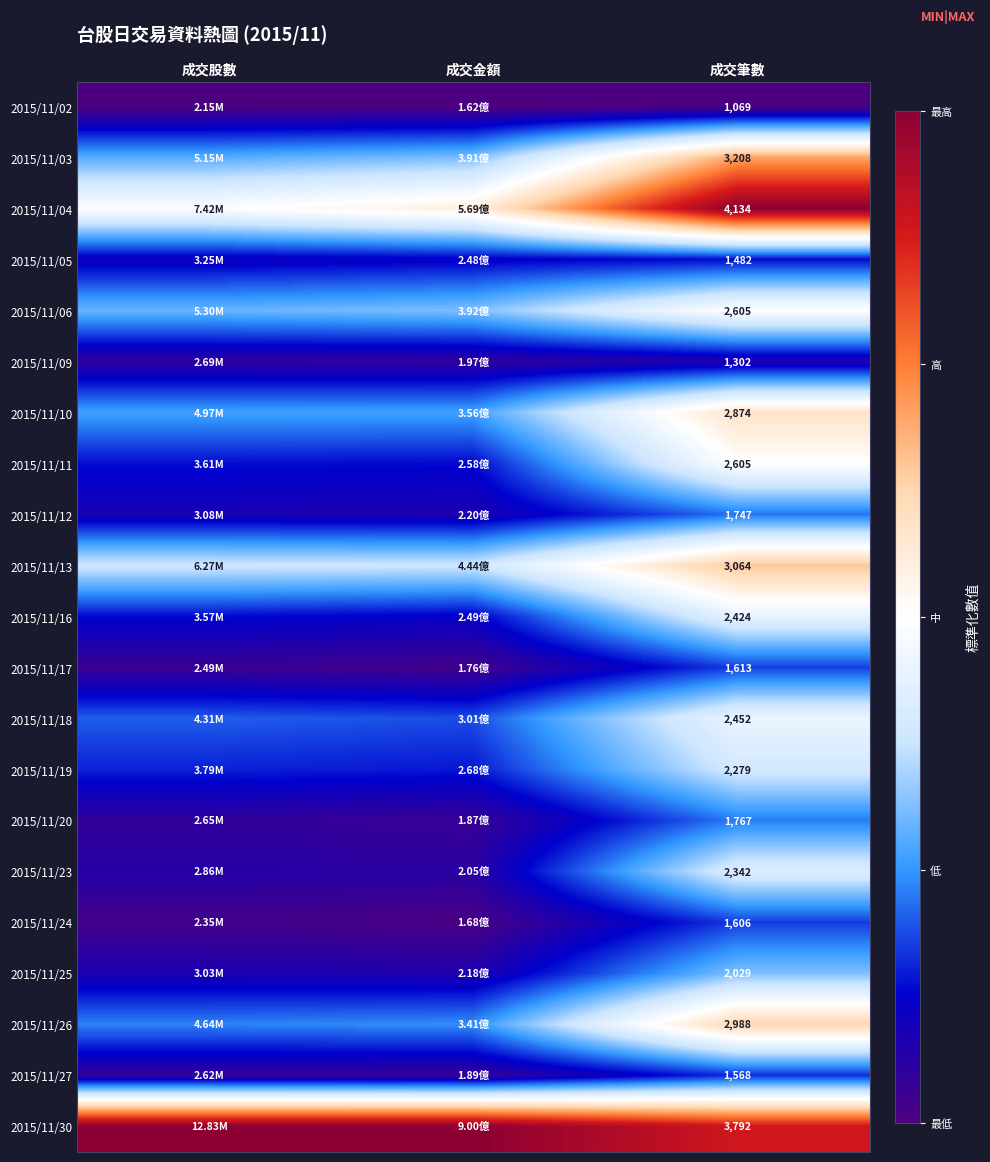

At which category is the sum across all series the highest?

成交筆數